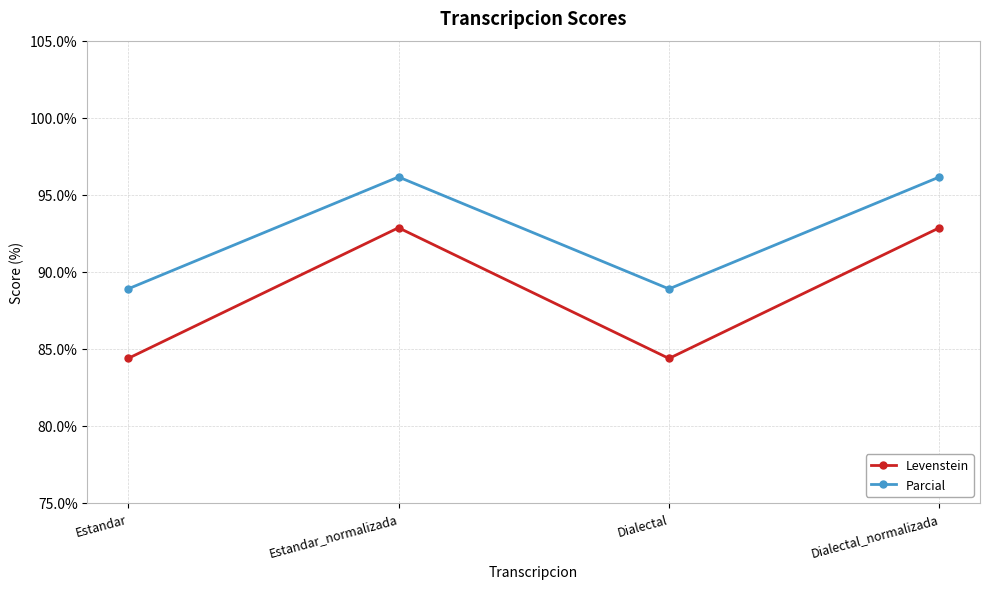

Rank the series by their maximum value, from lowest to highest.

Levenstein, Parcial